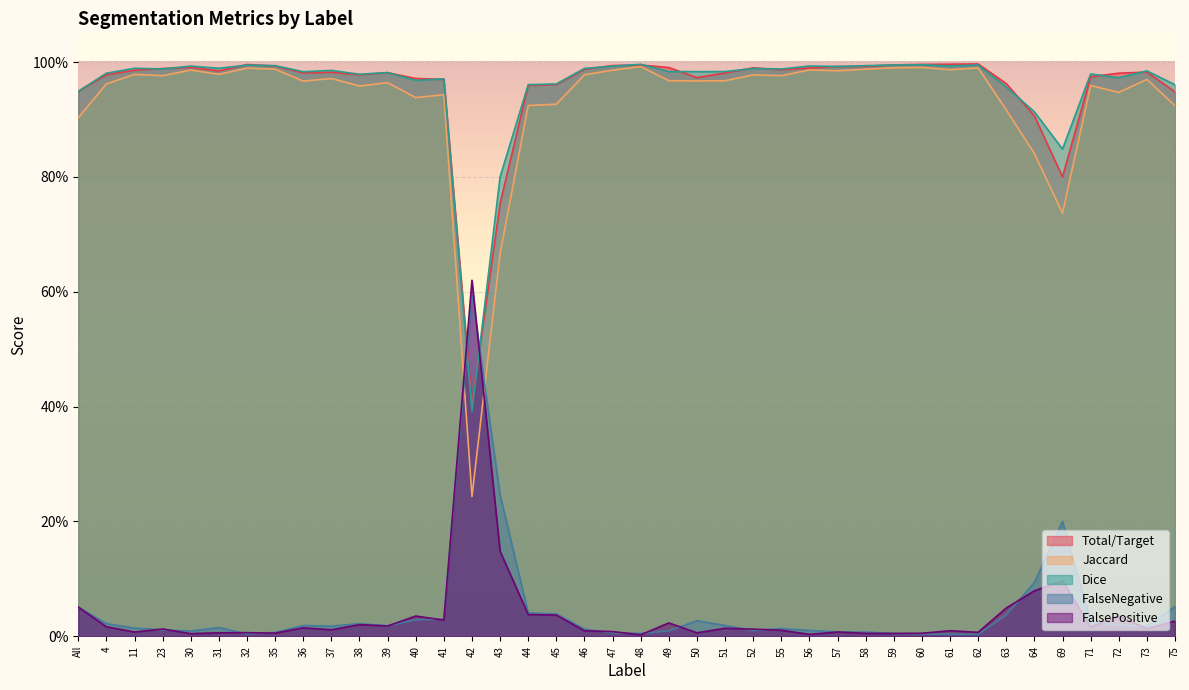

True or false: Jaccard and Total/Target cross at least once.

False